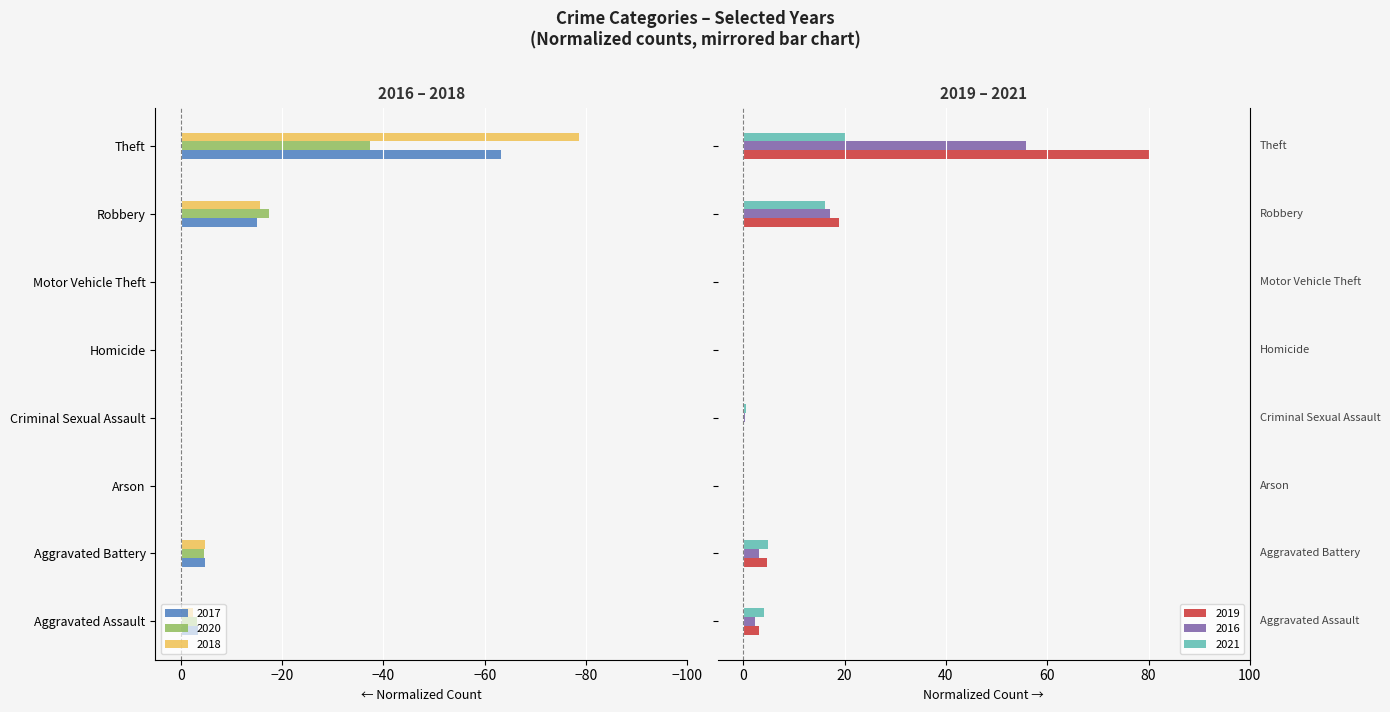

At which category does the chart reach its peak across all series?

Theft